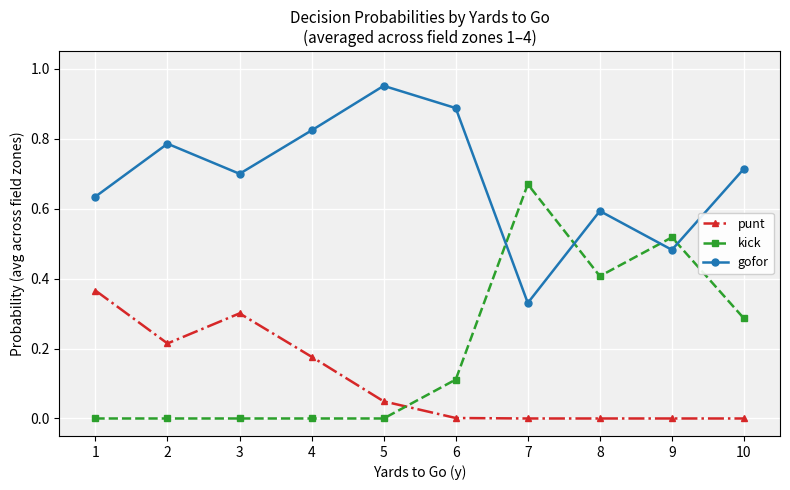

At 6, list the series in order from largest to smallest.

gofor, kick, punt